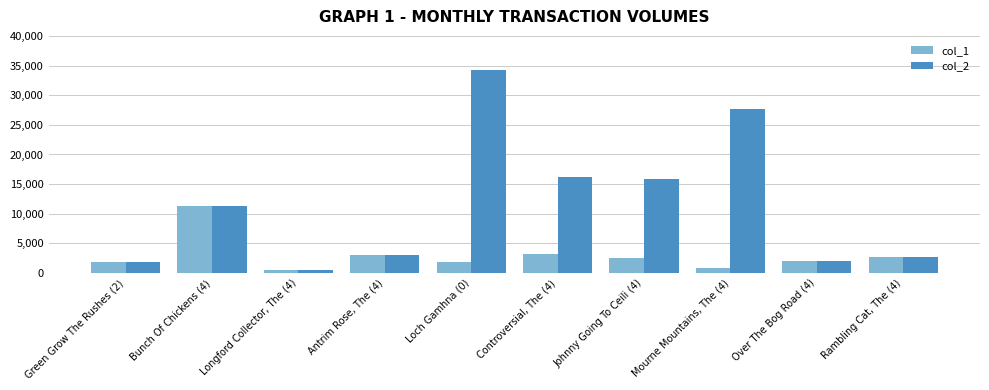

Is the value of col_2 at Mourne Mountains, The (4) greater than the value of col_1 at Longford Collector, The (4)?

Yes